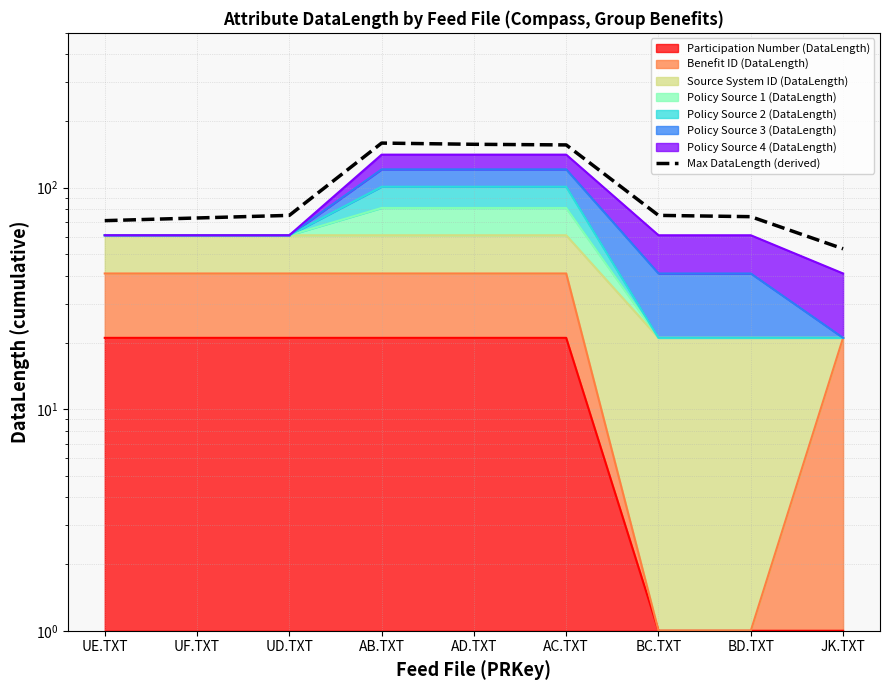

Between UD.TXT and BC.TXT, which is larger?

UD.TXT